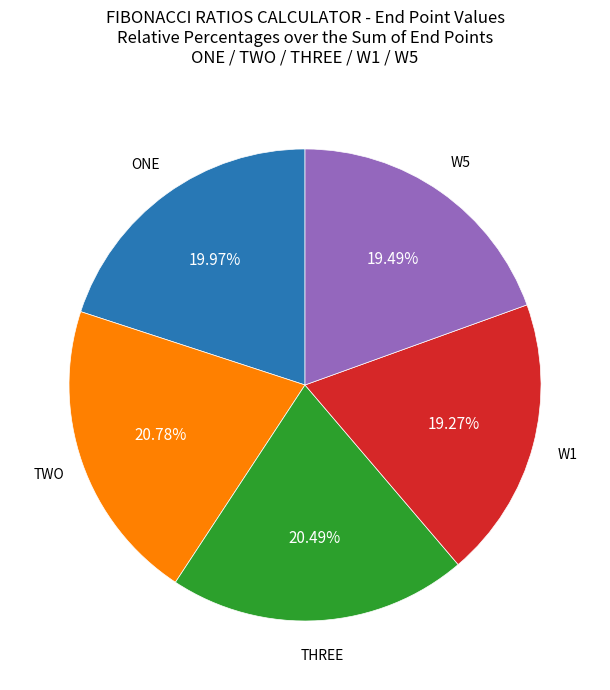

True or false: THREE accounts for 6% of the total.

False